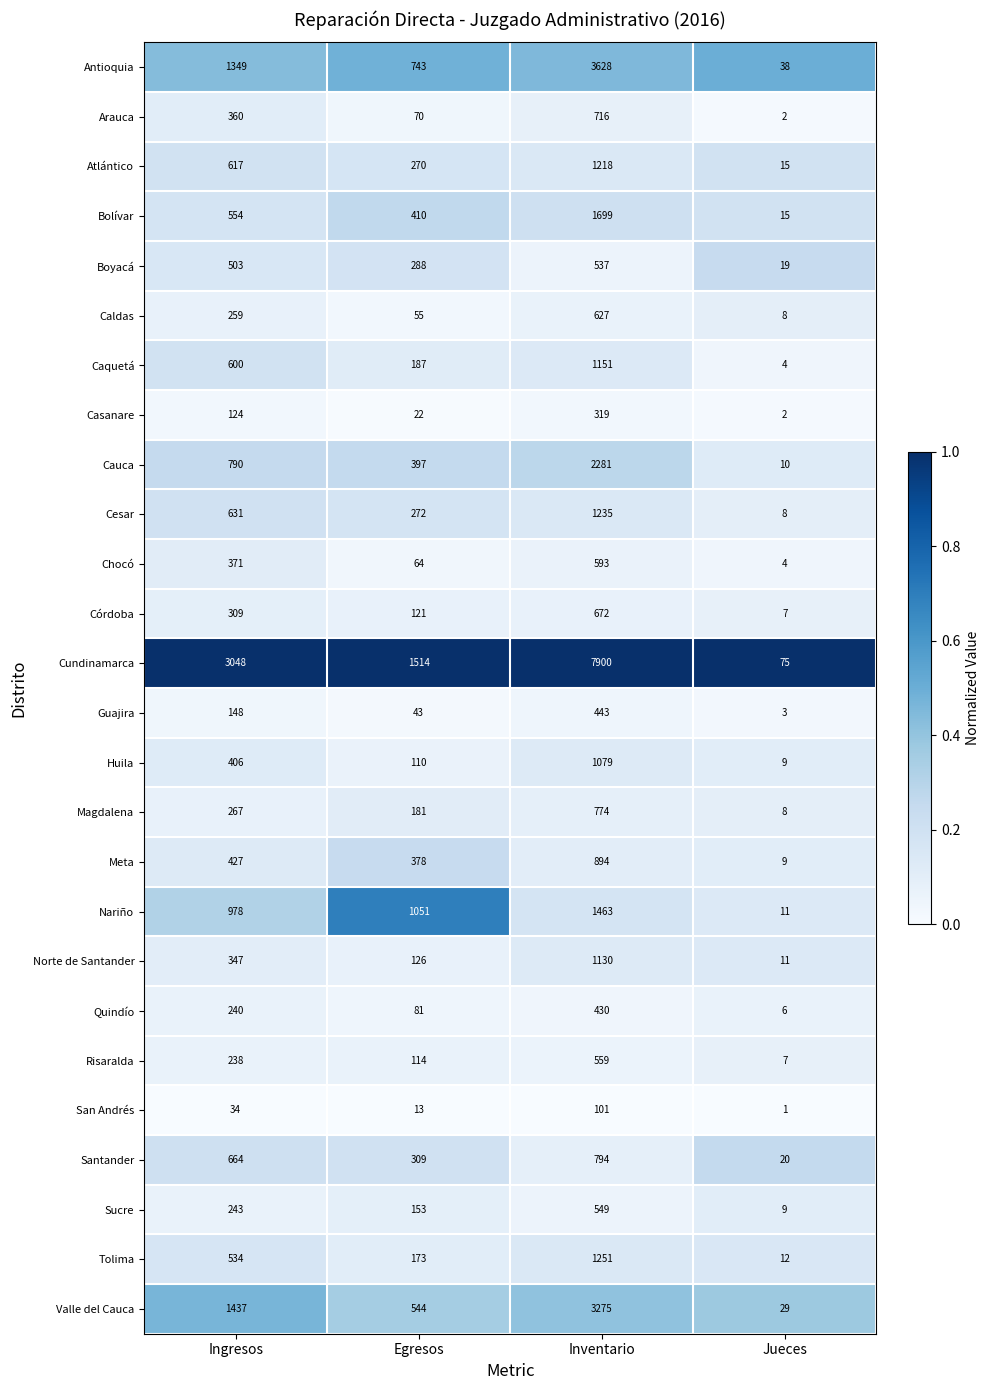

What is the approximate value of Guajira at Inventario, to the nearest 5?

445